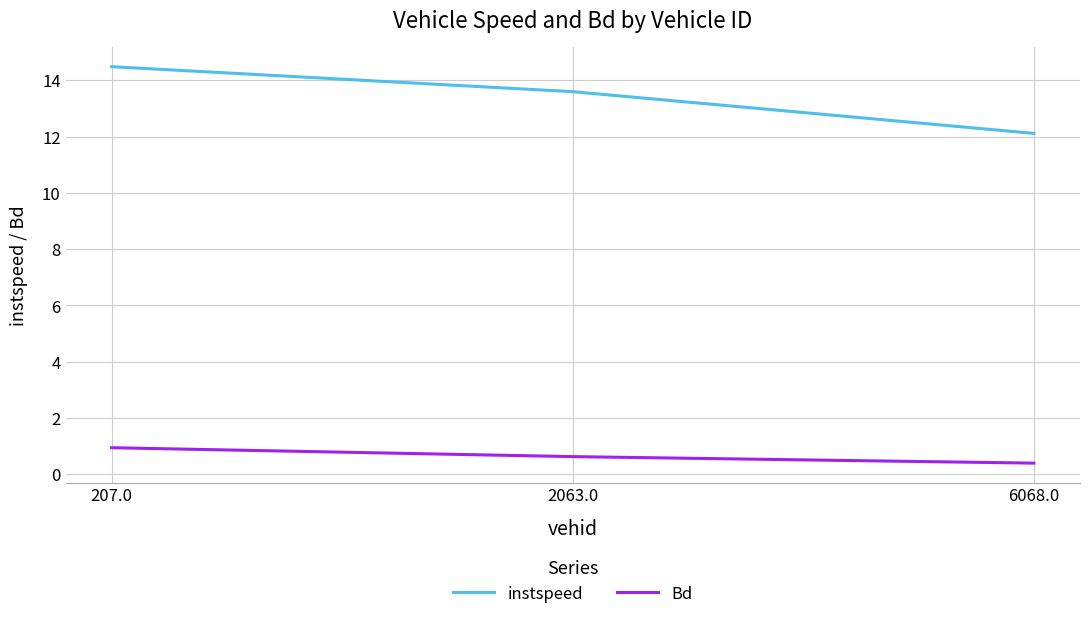

At which category is the sum across all series the highest?

207.0